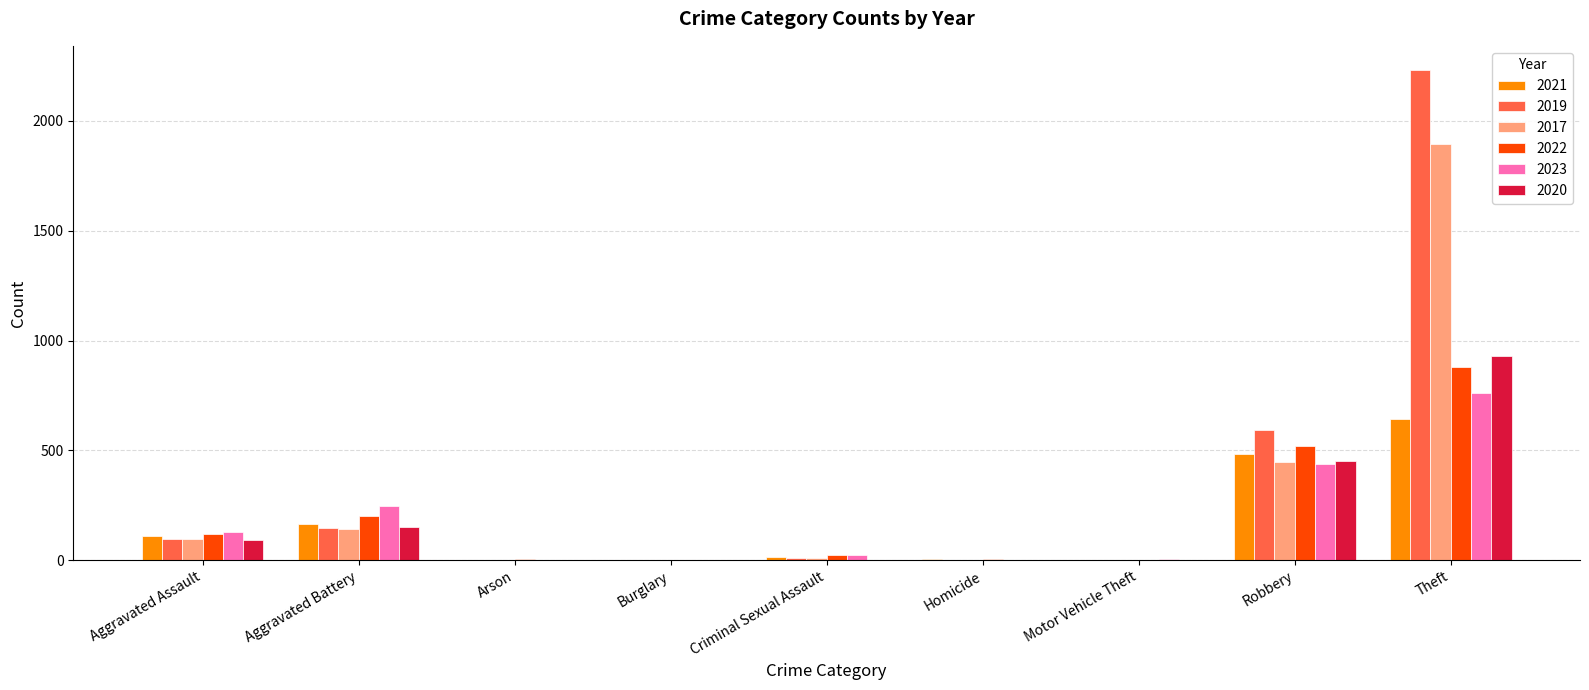

At which category is the sum across all series the highest?

Theft